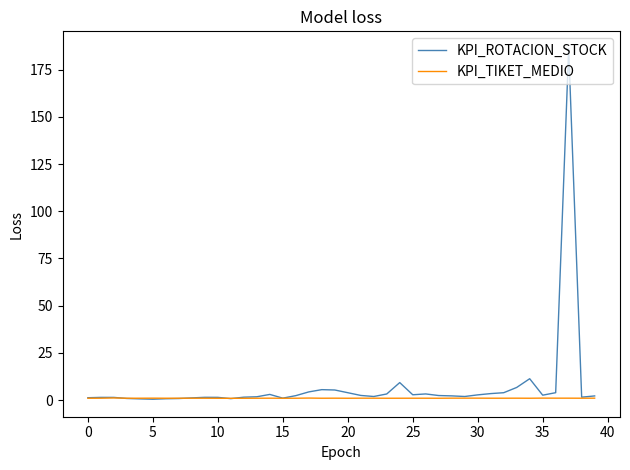

What is the greatest value displayed?

186.0